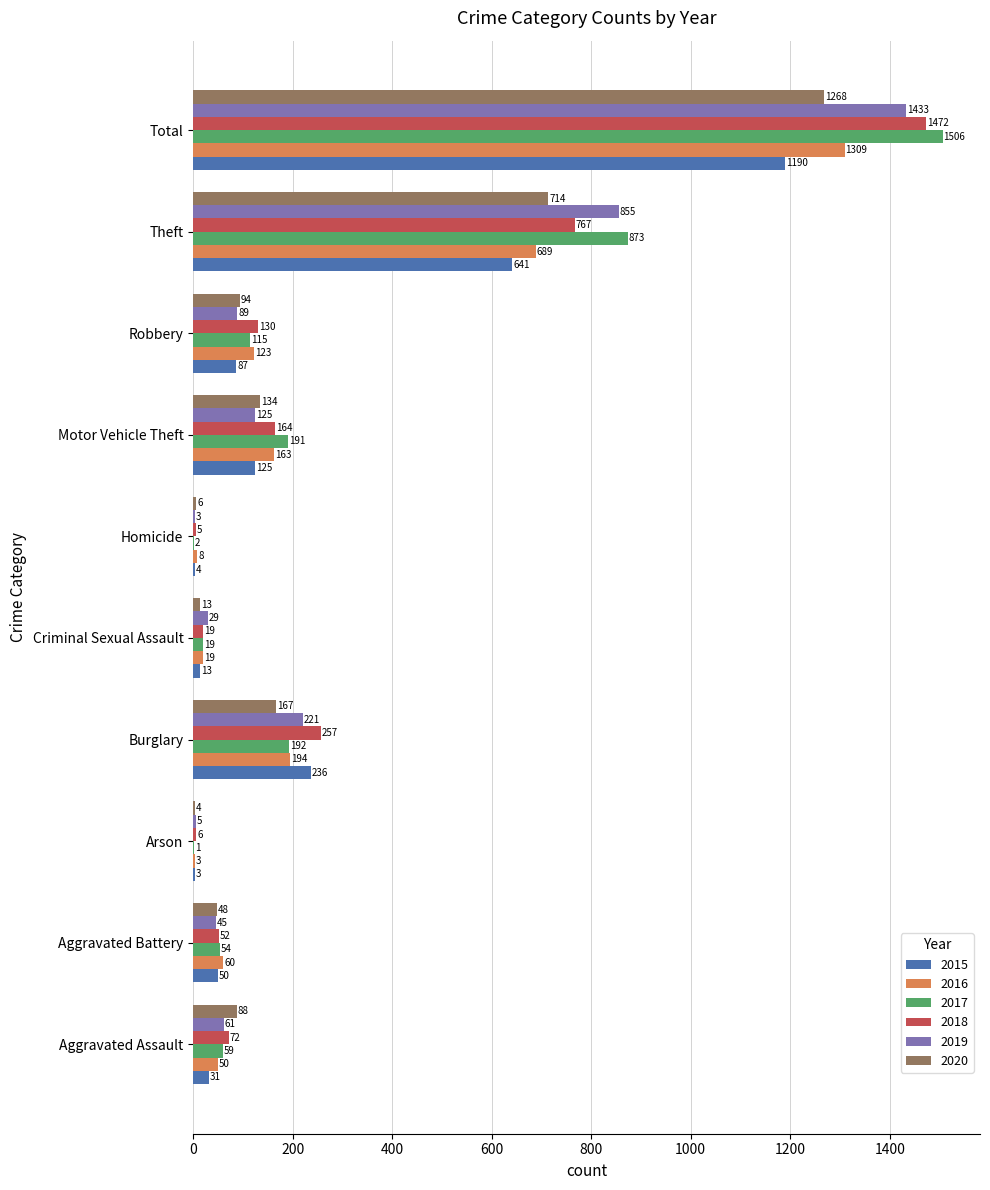

Where is 2018 nearest to the value 738?

Theft